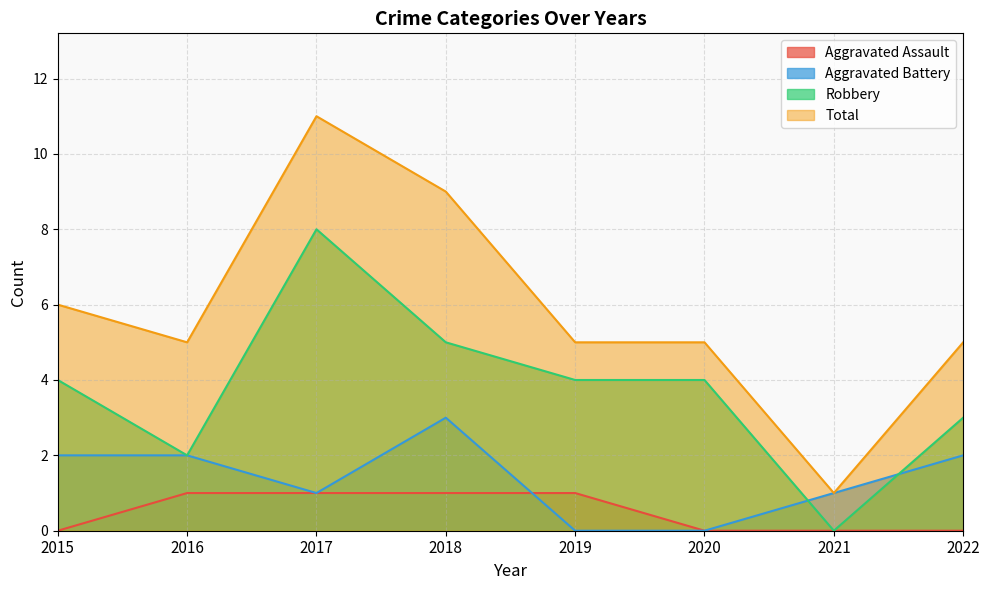

Count the Robbery values in the range 3 to 5.

5